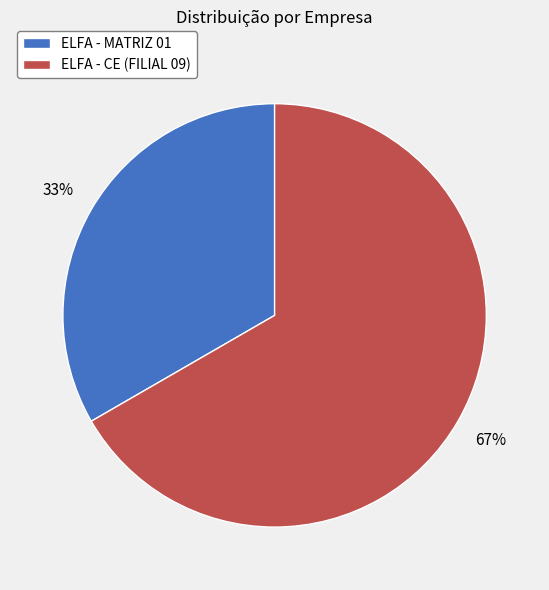

Is it true that ELFA - CE (FILIAL 09) is 77% of the pie?

False